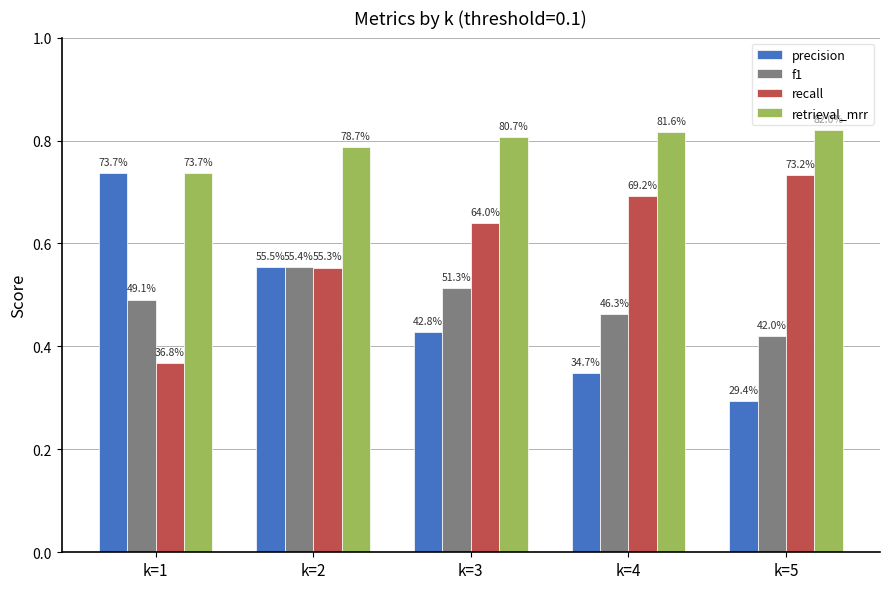

Reading right to left, what are all the values shown in this chart?

precision: k=5=0.3	k=4=0.3	k=3=0.4	k=2=0.6	k=1=0.7
f1: k=5=0.4	k=4=0.5	k=3=0.5	k=2=0.6	k=1=0.5
recall: k=5=0.7	k=4=0.7	k=3=0.6	k=2=0.6	k=1=0.4
retrieval_mrr: k=5=0.8	k=4=0.8	k=3=0.8	k=2=0.8	k=1=0.7